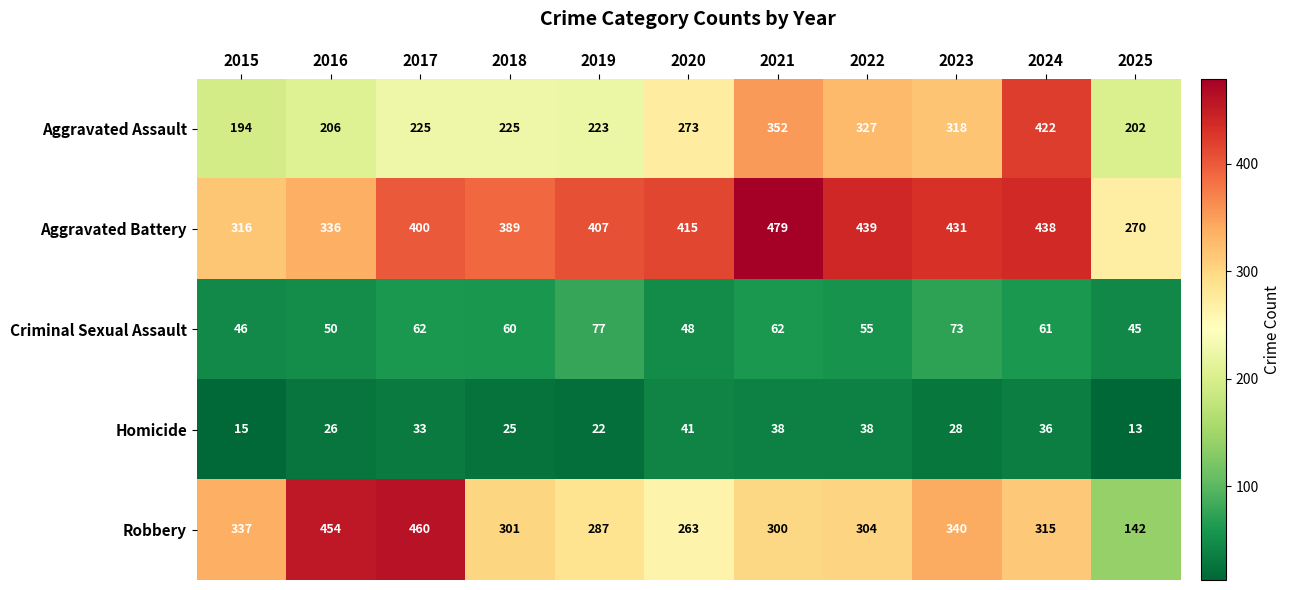

At how many categories does at least one series exceed 379?

9